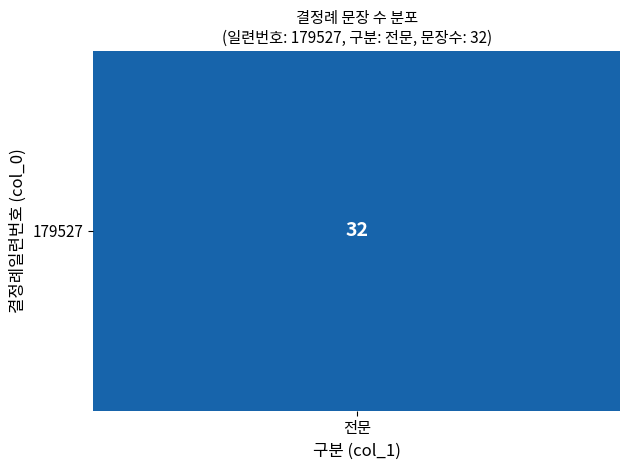

Between 16 and 9, which is larger?

16